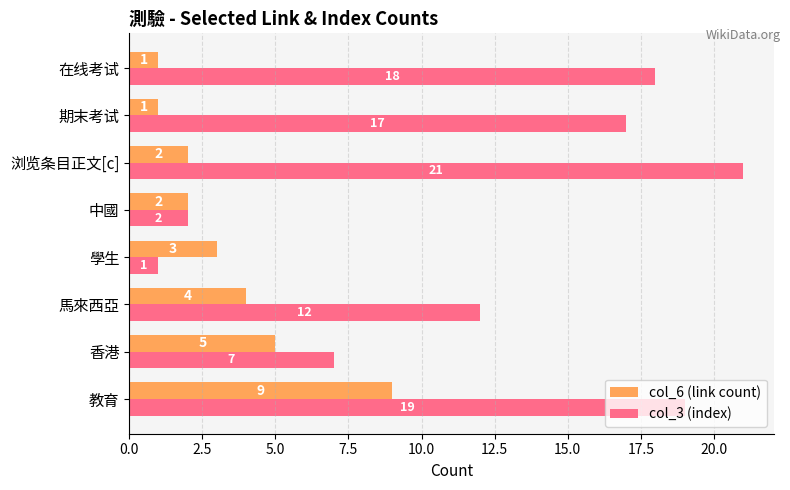

At which label does col_3 (index) reach its minimum?

學生